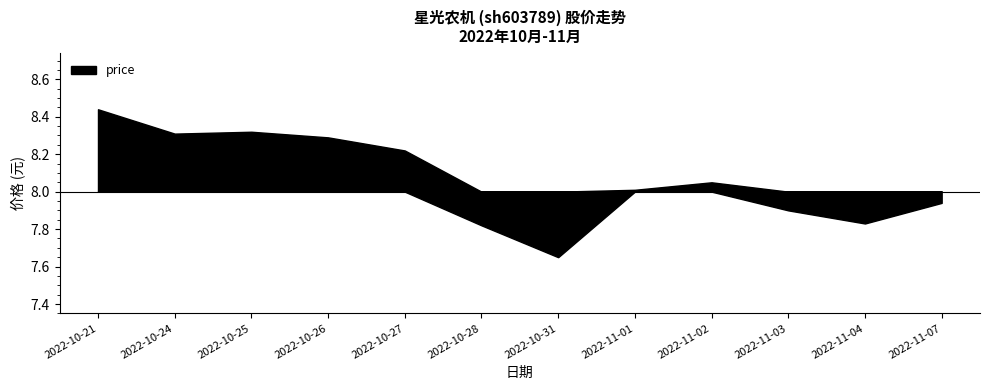

Reading left to right, list all the values displayed in this chart.

2022-10-21=8.4	2022-10-24=8.3	2022-10-25=8.3	2022-10-26=8.3	2022-10-27=8.2	2022-10-28=7.8	2022-10-31=7.7	2022-11-01=8.0	2022-11-02=8.1	2022-11-03=7.9	2022-11-04=7.8	2022-11-07=7.9